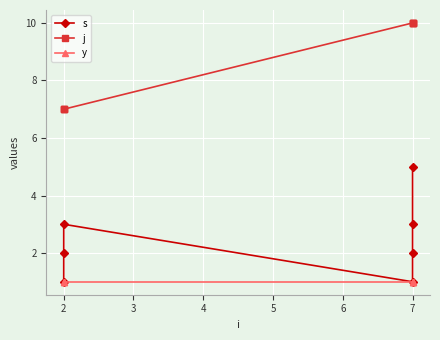

Between 2 and 3, which series saw the biggest shift?

s